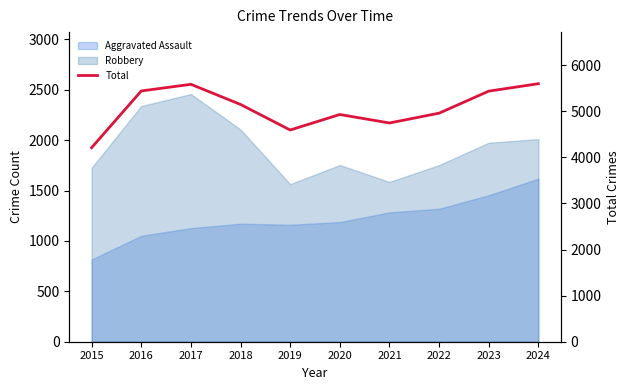

What is the change in value from 2019 to 2023?

+843